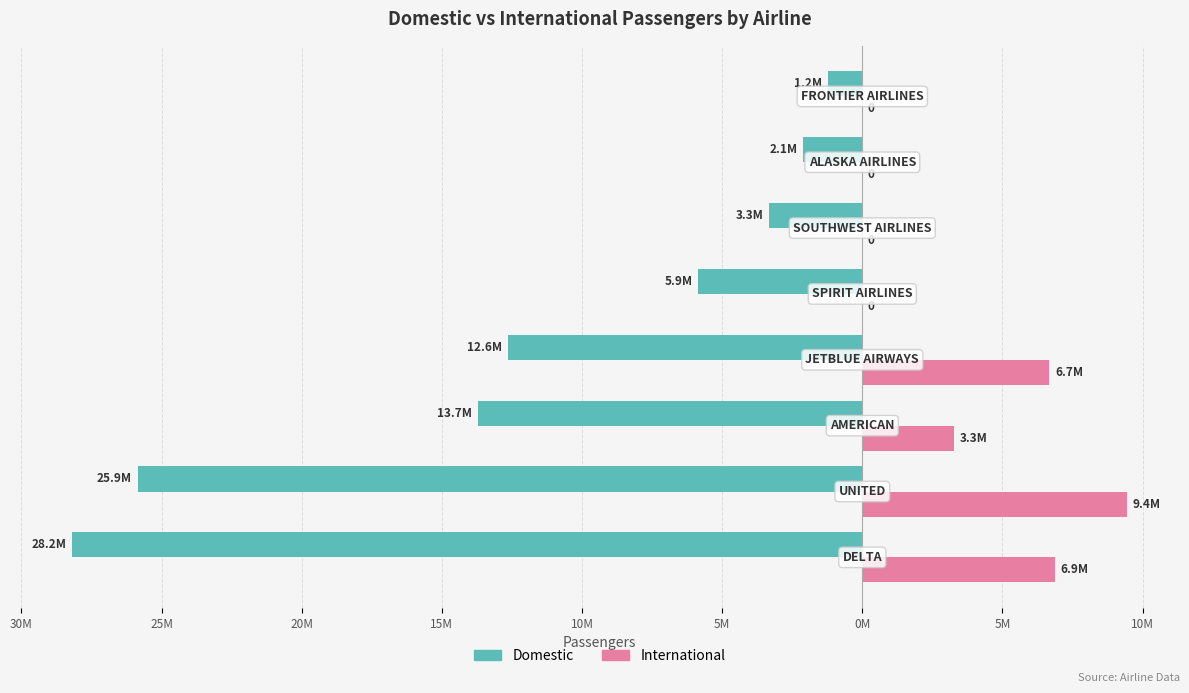

The Dom series shows -5857407 at 15M. True or false?

True